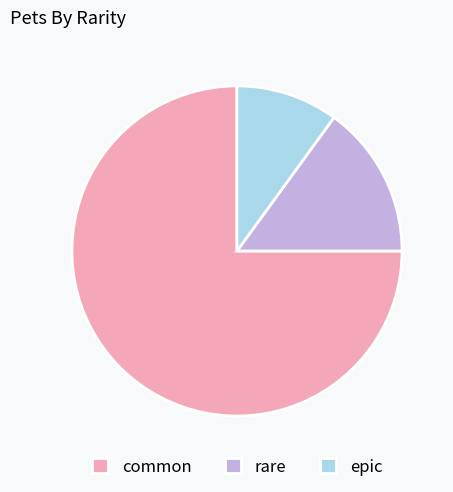

Approximately how many times larger is the value at common compared to epic?

7.5